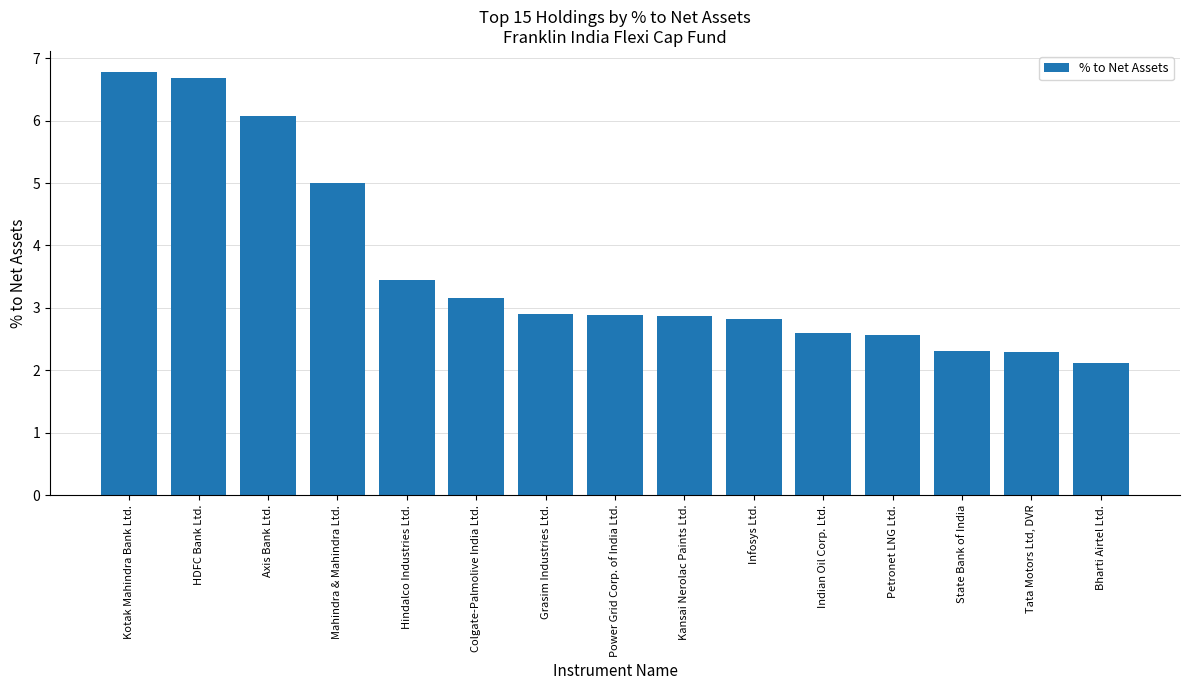

What is the difference between the maximum and second lowest values?

4.5